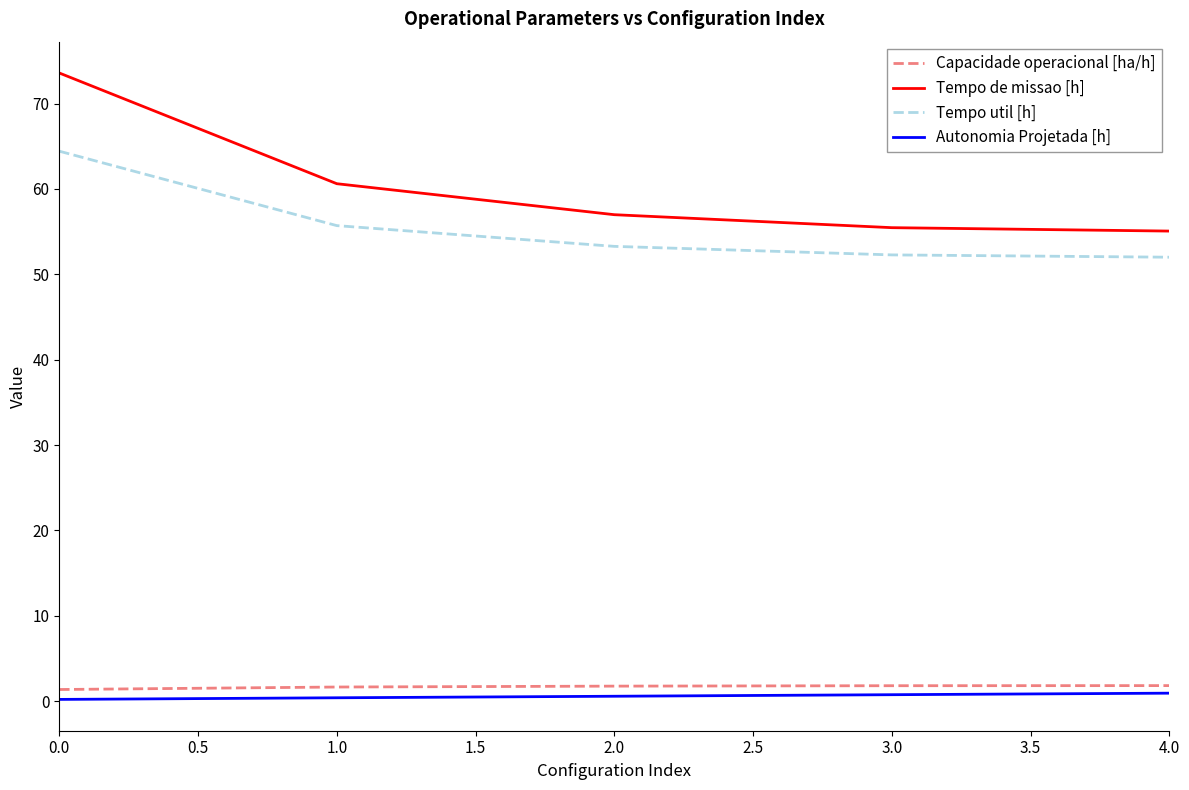

How many lines are shown in the chart?

4